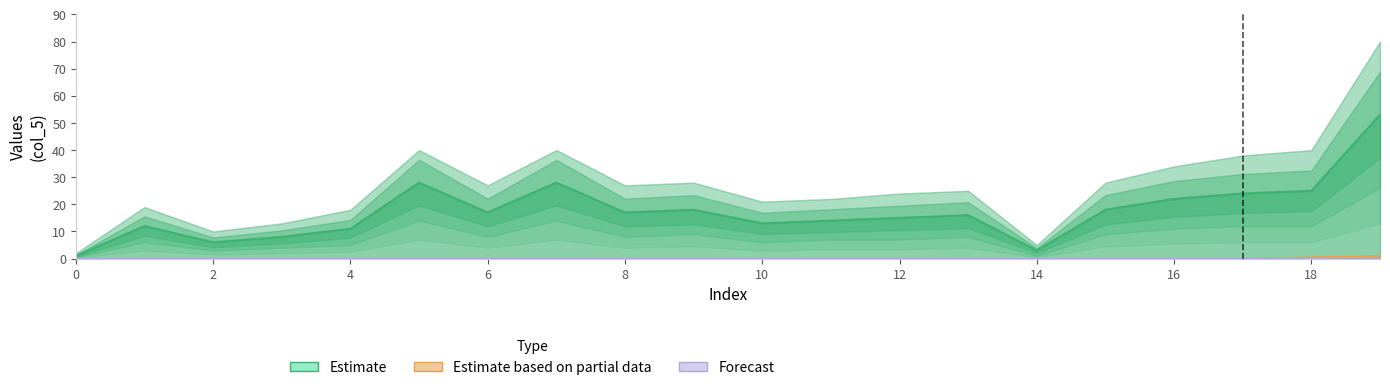

Rank the series by their maximum value, from lowest to highest.

Forecast, Estimate based on partial data, Estimate